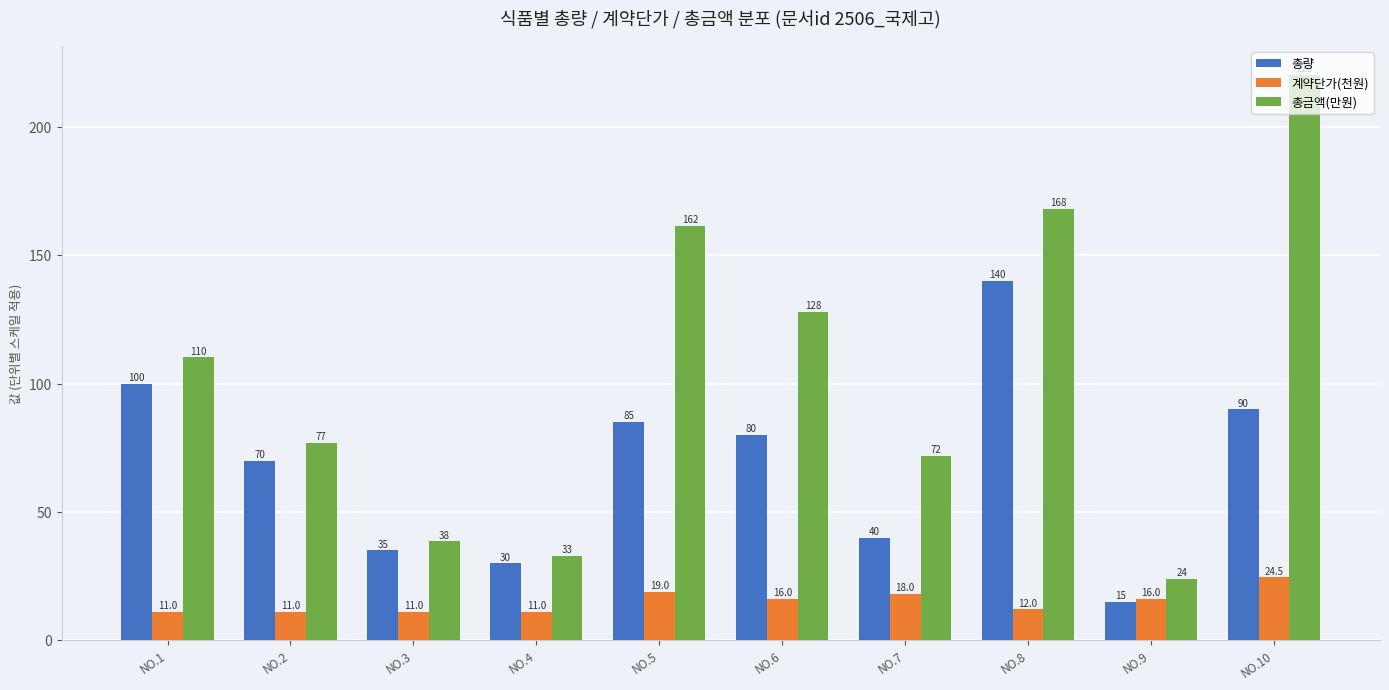

List the series in order of their overall mean, highest first.

총금액(만원), 총량, 계약단가(천원)